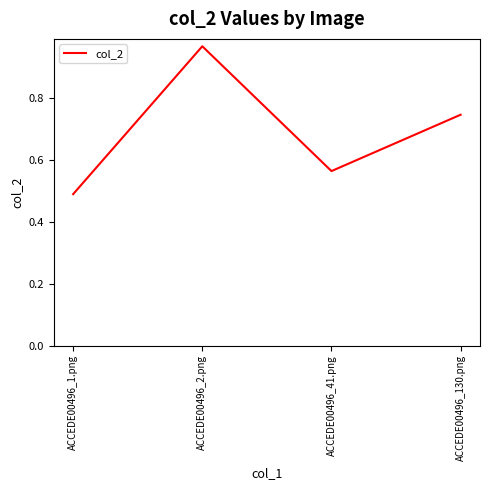

What position from the right is ACCEDE00496_2.png?

3